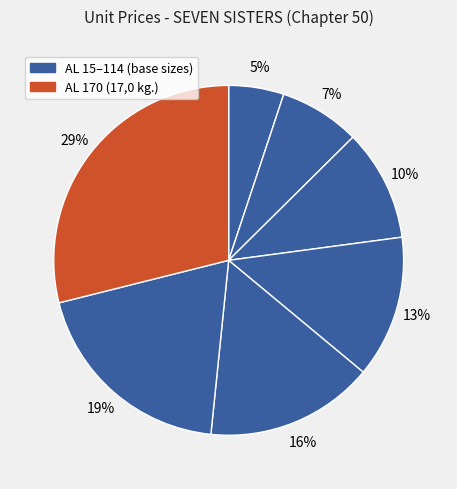

How many segments does this pie chart have?

7